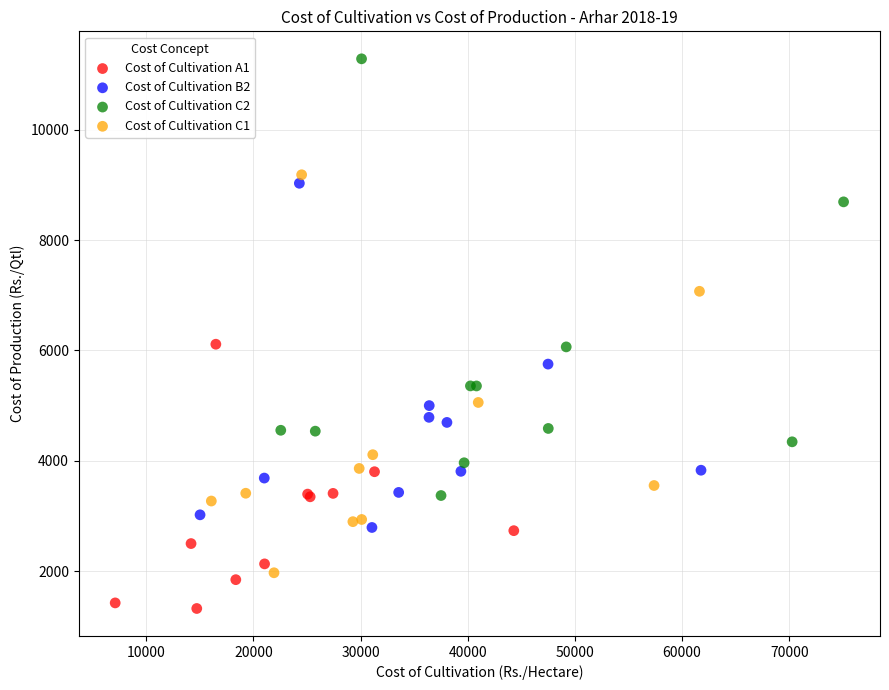

Which series reaches the minimum Y coordinate?

Cost of Cultivation A1